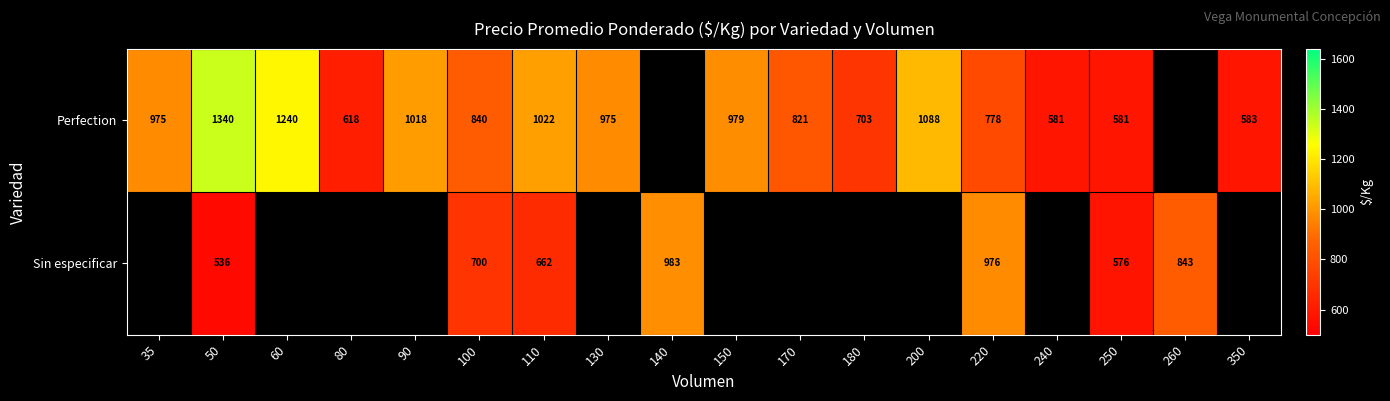

The Perfection series shows 1271.4 at 35. True or false?

False